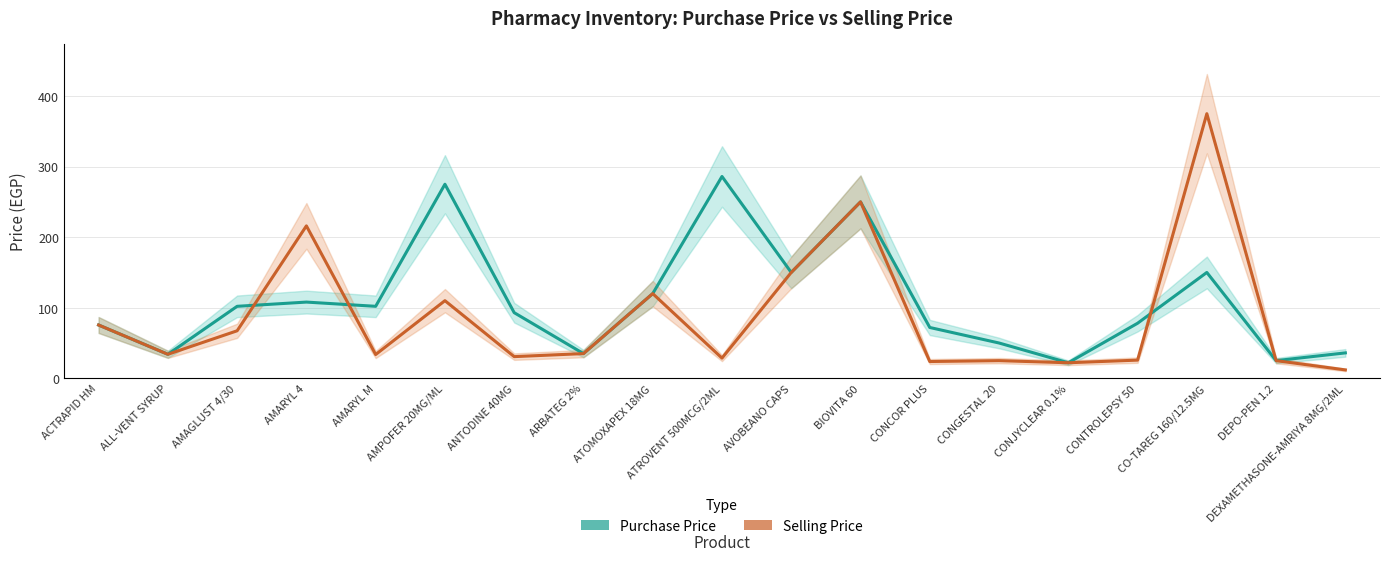

Reading left to right, extract all data points from this chart.

Purchase Price: ACTRAPID HM=75.5	ALL-VENT SYRUP=34.0	AMAGLUST 4/30=102.0	AMARYL 4=108.0	AMARYL M=102.0	AMPOFER 20MG/ML=275.0	ANTODINE 40MG=93.0	ARBATEG 2%=35.0	ATOMOXAPEX 18MG=120.0	ATROVENT 500MCG/2ML=286.0	AVOBEANO CAPS=150.0	BIOVITA 60=250.0	CONCOR PLUS=72.0	CONGESTAL 20=50.0	CONJYCLEAR 0.1%=22.0	CONTROLEPSY 50=78.0	CO-TAREG 160/12.5MG=150.0	DEPO-PEN 1.2=25.0	DEXAMETHASONE-AMRIYA 8MG/2ML=36.0
Selling Price: ACTRAPID HM=75.5	ALL-VENT SYRUP=34.0	AMAGLUST 4/30=67.3	AMARYL 4=216.0	AMARYL M=33.7	AMPOFER 20MG/ML=110.0	ANTODINE 40MG=30.7	ARBATEG 2%=35.0	ATOMOXAPEX 18MG=120.0	ATROVENT 500MCG/2ML=28.6	AVOBEANO CAPS=150.0	BIOVITA 60=250.0	CONCOR PLUS=23.8	CONGESTAL 20=25.0	CONJYCLEAR 0.1%=22.0	CONTROLEPSY 50=25.7	CO-TAREG 160/12.5MG=375.0	DEPO-PEN 1.2=25.0	DEXAMETHASONE-AMRIYA 8MG/2ML=11.9